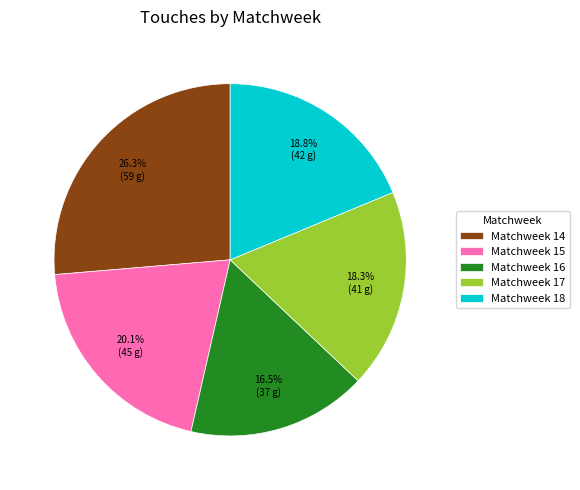

How many segments does this pie chart have?

5